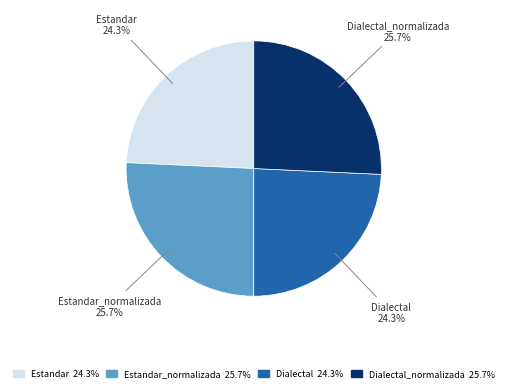

What is the ratio of the value at Estandar_normalizada to the value at Dialectal_normalizada?

1.0